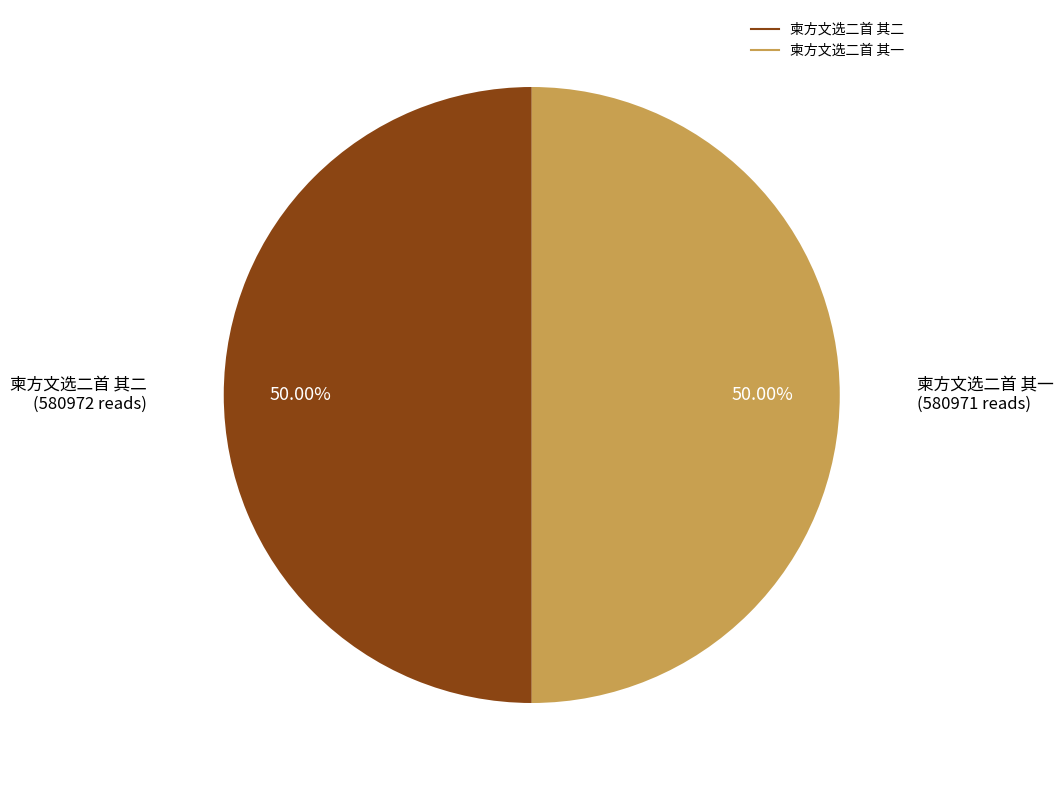

Do 柬方文选二首 其二 and 柬方文选二首 其一 together represent more than half of the pie?

Yes